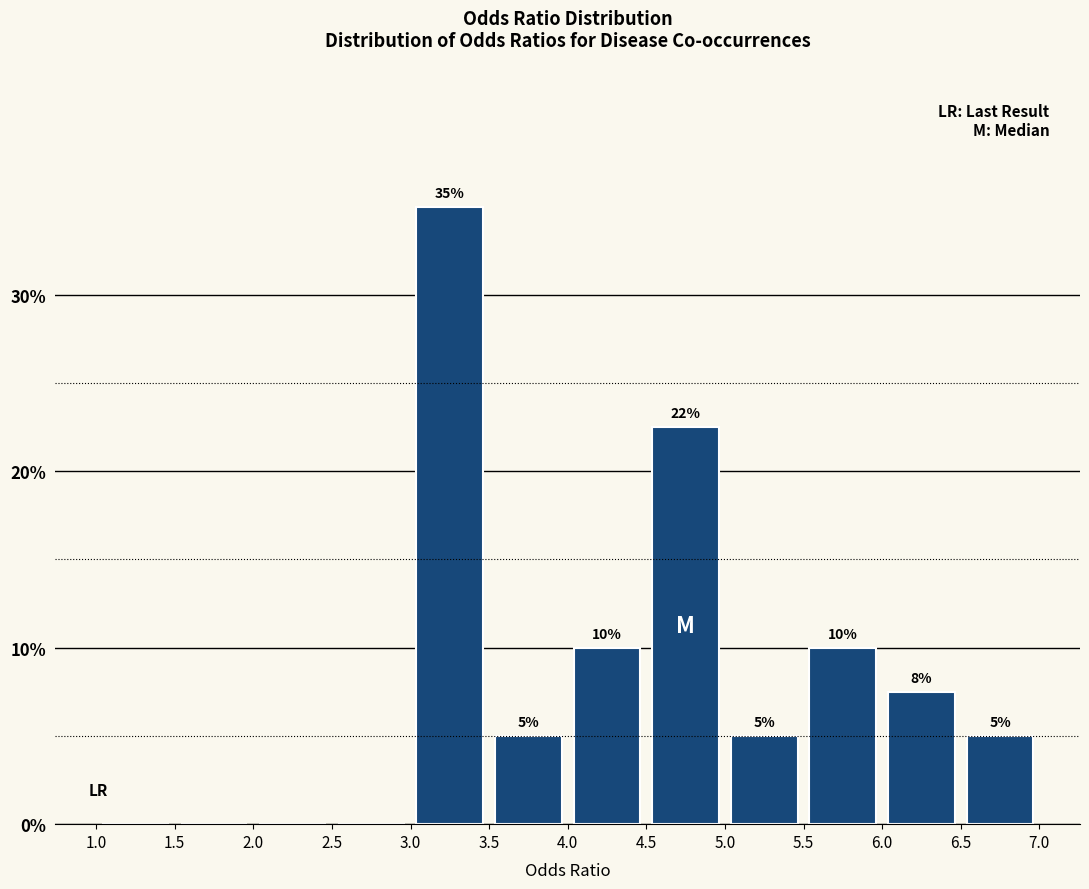

Over which range of the x-axis is the bar tallest?

3.0 to 3.5